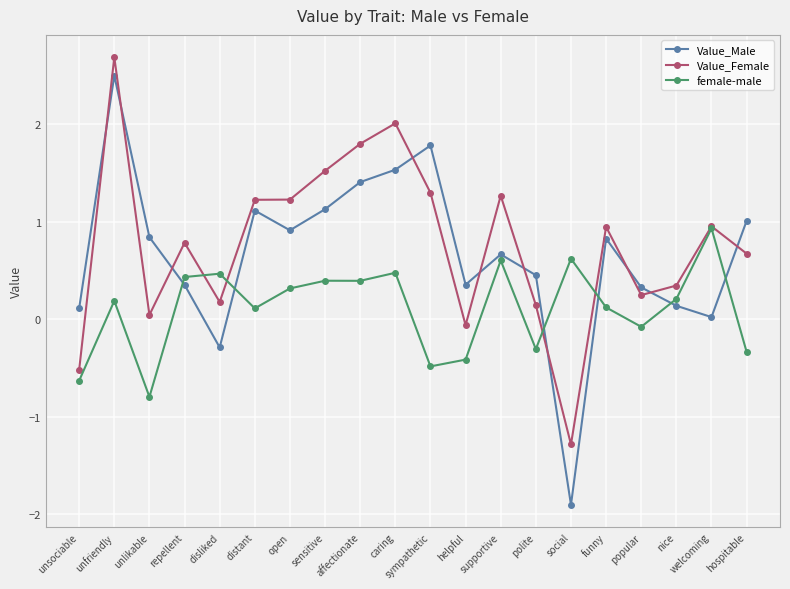

Which series ends up on top after the final intersection of female-male and Value_Male?

Value_Male